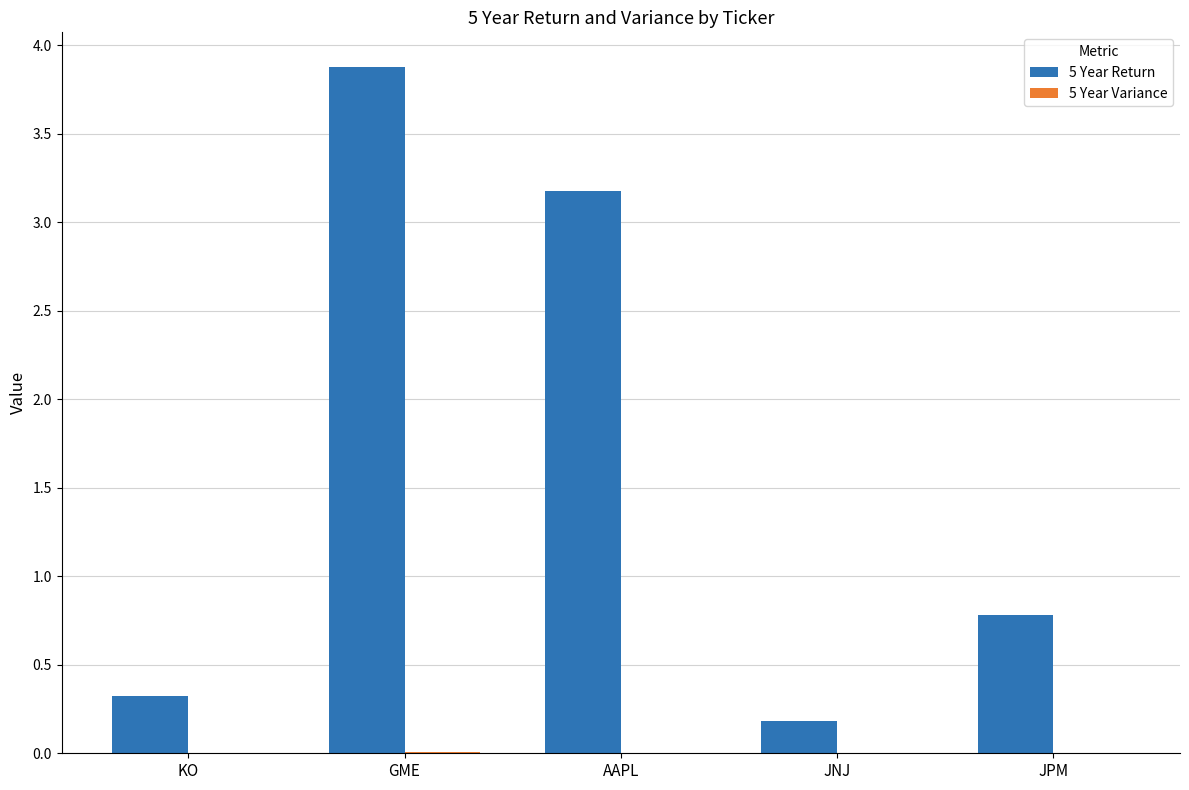

What is the spread (max minus min) of values at KO?

0.3